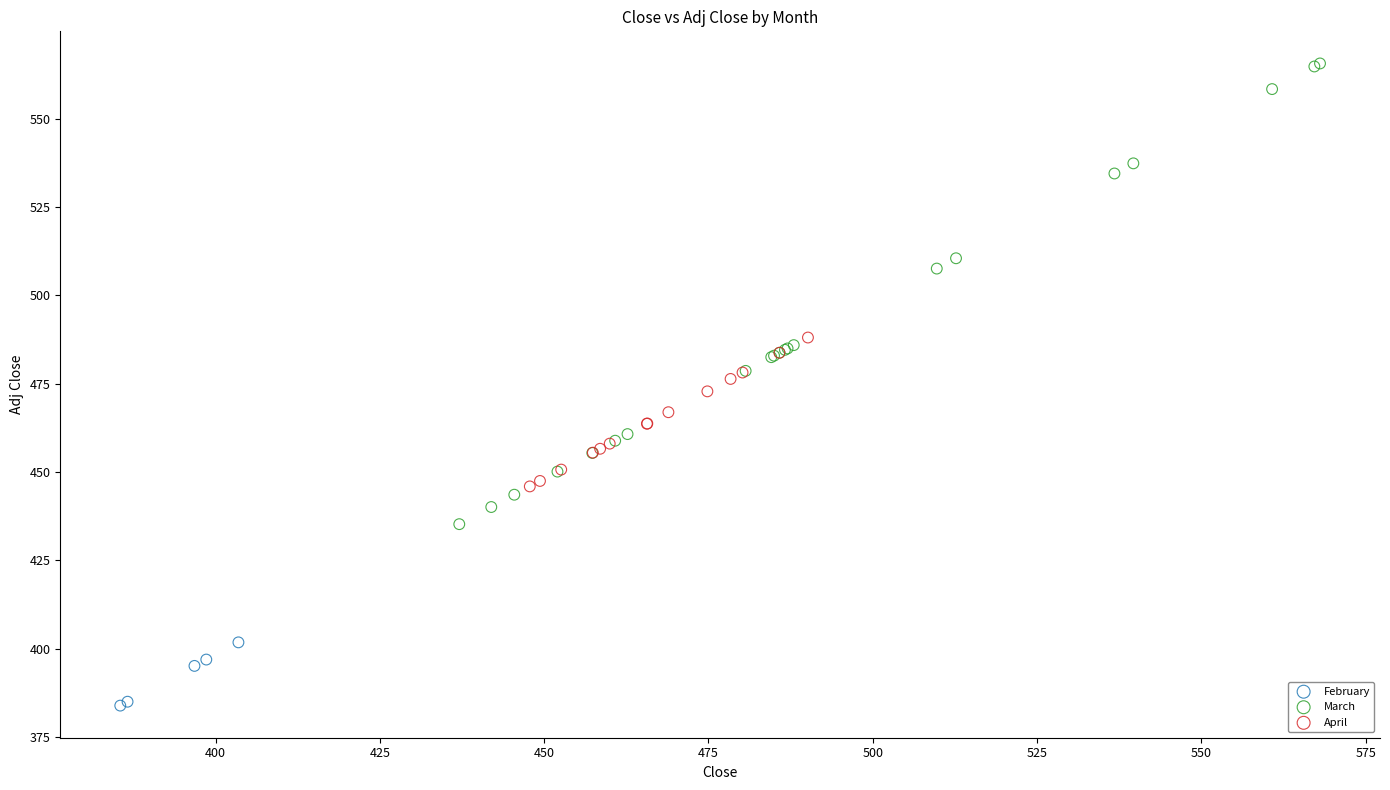

Which series has the largest Y range (max minus min)?

March